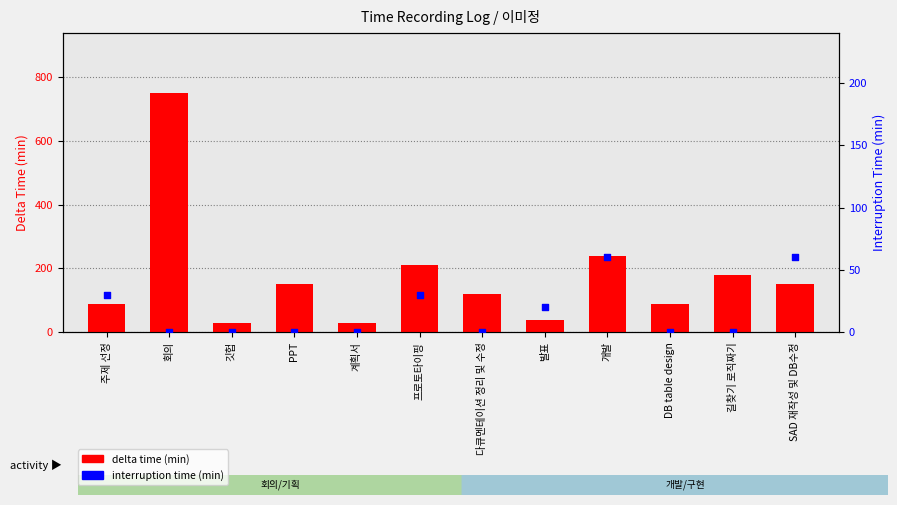

Is the value of interruption time (min) at SAD 재작성 및 DB수정 greater than the value of delta time (min) at 계획서?

Yes